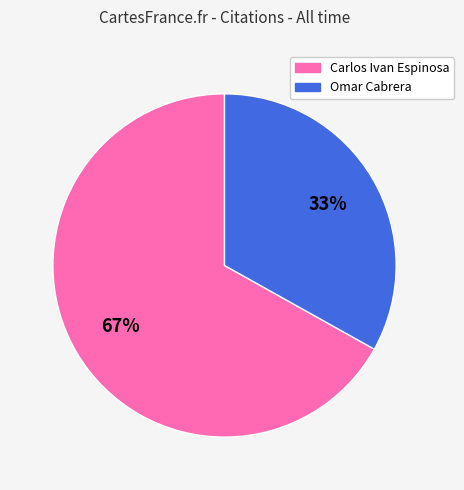

Do Carlos Ivan Espinosa and Omar Cabrera together represent more than half of the pie?

Yes